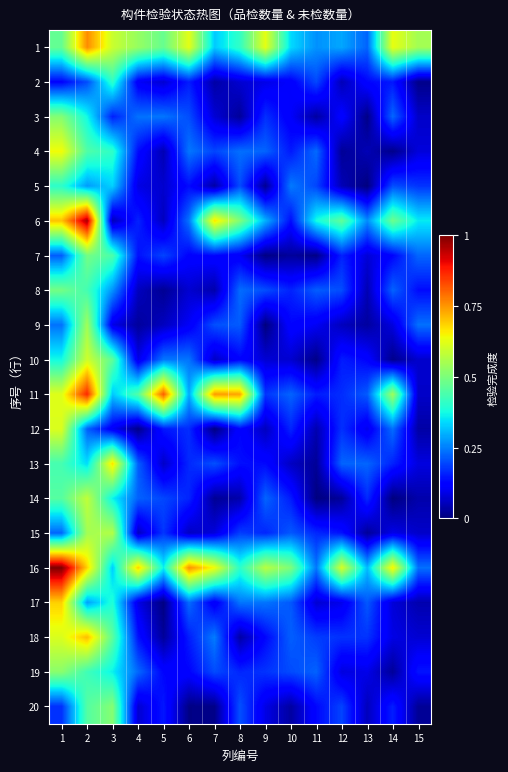

Reading left to right, list all the values displayed in this chart.

1: 1=0.5	2=0.8	3=0.6	4=0.5	5=0.5	6=0.6	7=0.3	8=0.4	9=0.6	10=0.3	11=0.3	12=0.3	13=0.2	14=0.6	15=0.5
2: 1=0.1	2=0.2	3=0.4	4=0.1	5=0.1	6=0.2	7=0.0	8=0.1	9=0.1	10=0.1	11=0.2	12=0.0	13=0.1	14=0.1	15=0.0
3: 1=0.5	2=0.4	3=0.2	4=0.2	5=0.2	6=0.2	7=0.1	8=0.0	9=0.2	10=0.1	11=0.0	12=0.1	13=0.0	14=0.2	15=0.1
4: 1=0.6	2=0.4	3=0.4	4=0.1	5=0.0	6=0.2	7=0.2	8=0.2	9=0.2	10=0.1	11=0.2	12=0.0	13=0.0	14=0.0	15=0.1
5: 1=0.4	2=0.3	3=0.3	4=0.1	5=0.1	6=0.1	7=0.0	8=0.2	9=0.0	10=0.2	11=0.2	12=0.0	13=0.0	14=0.2	15=0.2
6: 1=0.7	2=1.0	3=0.0	4=0.2	5=0.1	6=0.2	7=0.7	8=0.5	9=0.3	10=0.1	11=0.4	12=0.5	13=0.3	14=0.5	15=0.4
7: 1=0.2	2=0.5	3=0.4	4=0.1	5=0.2	6=0.1	7=0.1	8=0.1	9=0.0	10=0.0	11=0.0	12=0.2	13=0.1	14=0.1	15=0.2
8: 1=0.5	2=0.4	3=0.3	4=0.1	5=0.0	6=0.1	7=0.0	8=0.2	9=0.2	10=0.2	11=0.2	12=0.2	13=0.0	14=0.2	15=0.1
9: 1=0.2	2=0.5	3=0.1	4=0.0	5=0.1	6=0.1	7=0.2	8=0.2	9=0.0	10=0.1	11=0.1	12=0.1	13=0.0	14=0.1	15=0.2
10: 1=0.4	2=0.6	3=0.5	4=0.1	5=0.2	6=0.2	7=0.1	8=0.1	9=0.1	10=0.1	11=0.0	12=0.2	13=0.1	14=0.0	15=0.1
11: 1=0.6	2=0.9	3=0.3	4=0.4	5=0.8	6=0.3	7=0.7	8=0.7	9=0.2	10=0.2	11=0.2	12=0.2	13=0.2	14=0.5	15=0.1
12: 1=0.6	2=0.2	3=0.1	4=0.0	5=0.1	6=0.2	7=0.0	8=0.1	9=0.1	10=0.2	11=0.0	12=0.2	13=0.1	14=0.2	15=0.0
13: 1=0.4	2=0.3	3=0.7	4=0.2	5=0.1	6=0.2	7=0.2	8=0.1	9=0.1	10=0.1	11=0.0	12=0.2	13=0.2	14=0.2	15=0.1
14: 1=0.5	2=0.6	3=0.4	4=0.2	5=0.2	6=0.2	7=0.0	8=0.0	9=0.2	10=0.2	11=0.0	12=0.0	13=0.2	14=0.0	15=0.0
15: 1=0.2	2=0.5	3=0.6	4=0.1	5=0.2	6=0.1	7=0.1	8=0.2	9=0.2	10=0.2	11=0.2	12=0.1	13=0.0	14=0.1	15=0.1
16: 1=1.0	2=0.7	3=0.3	4=0.7	5=0.4	6=0.8	7=0.6	8=0.4	9=0.6	10=0.5	11=0.2	12=0.6	13=0.3	14=0.7	15=0.2
17: 1=0.7	2=0.3	3=0.4	4=0.1	5=0.0	6=0.2	7=0.1	8=0.2	9=0.2	10=0.2	11=0.1	12=0.1	13=0.2	14=0.1	15=0.0
18: 1=0.6	2=0.7	3=0.5	4=0.1	5=0.0	6=0.2	7=0.2	8=0.0	9=0.1	10=0.2	11=0.2	12=0.2	13=0.2	14=0.1	15=0.1
19: 1=0.5	2=0.4	3=0.4	4=0.2	5=0.1	6=0.1	7=0.2	8=0.2	9=0.2	10=0.2	11=0.2	12=0.1	13=0.1	14=0.0	15=0.1
20: 1=0.2	2=0.5	3=0.5	4=0.1	5=0.1	6=0.0	7=0.0	8=0.2	9=0.1	10=0.0	11=0.1	12=0.2	13=0.1	14=0.2	15=0.0